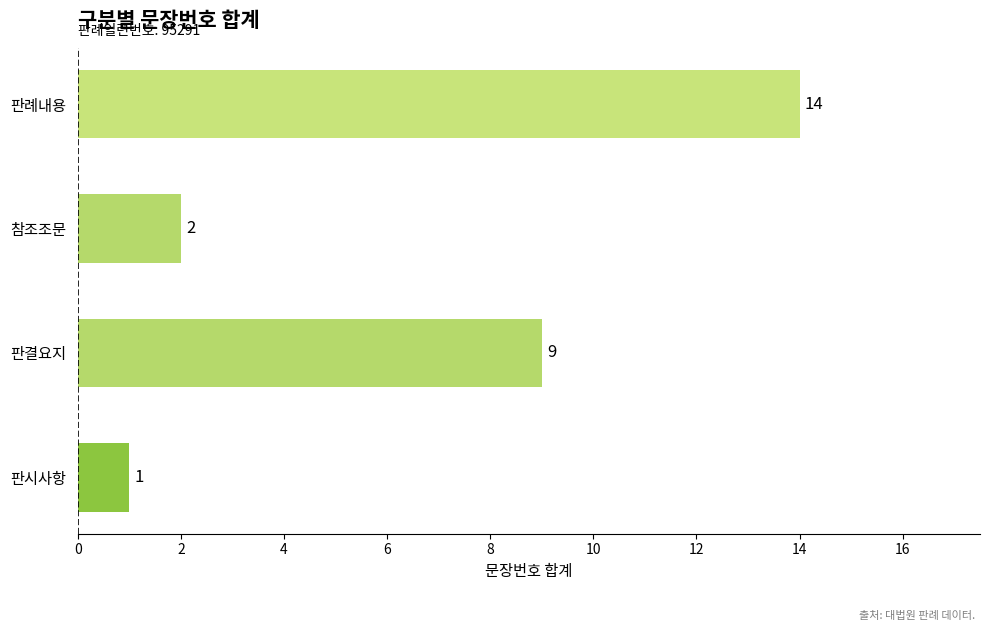

True or false: the data shows 9 at 판결요지.

True